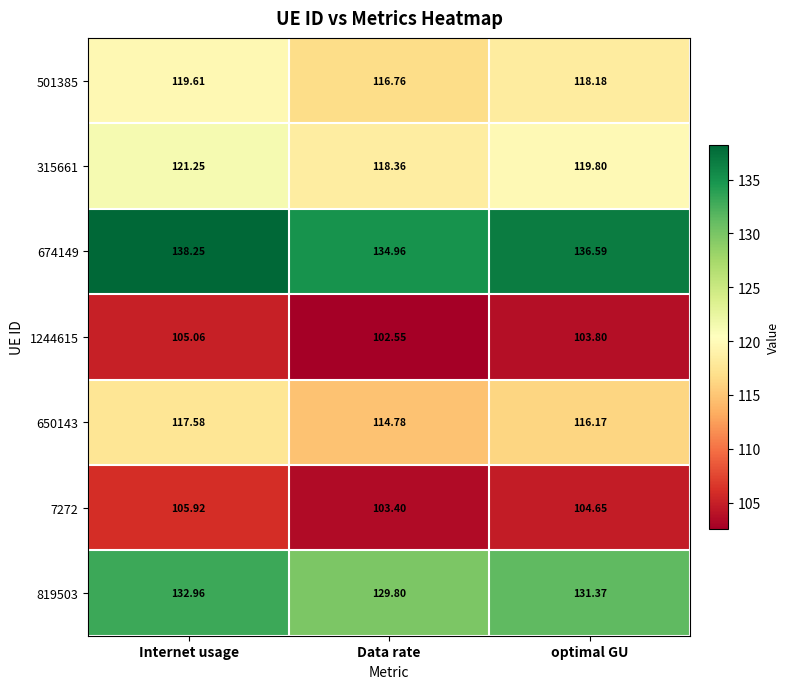

List the labels in order of 674149 value, smallest first.

Data rate, optimal GU, Internet usage